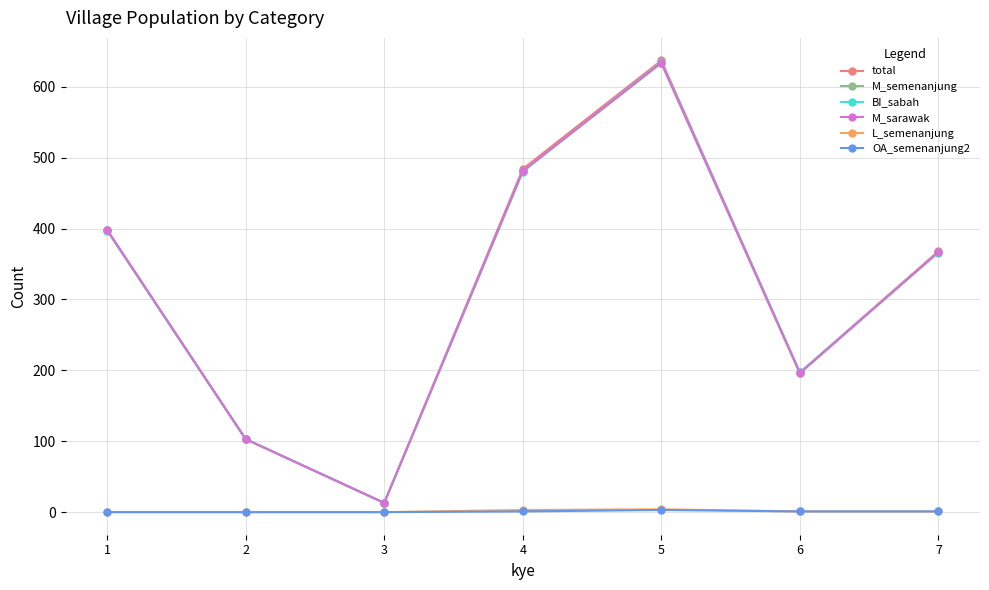

What is the total value across all series at 2?

412